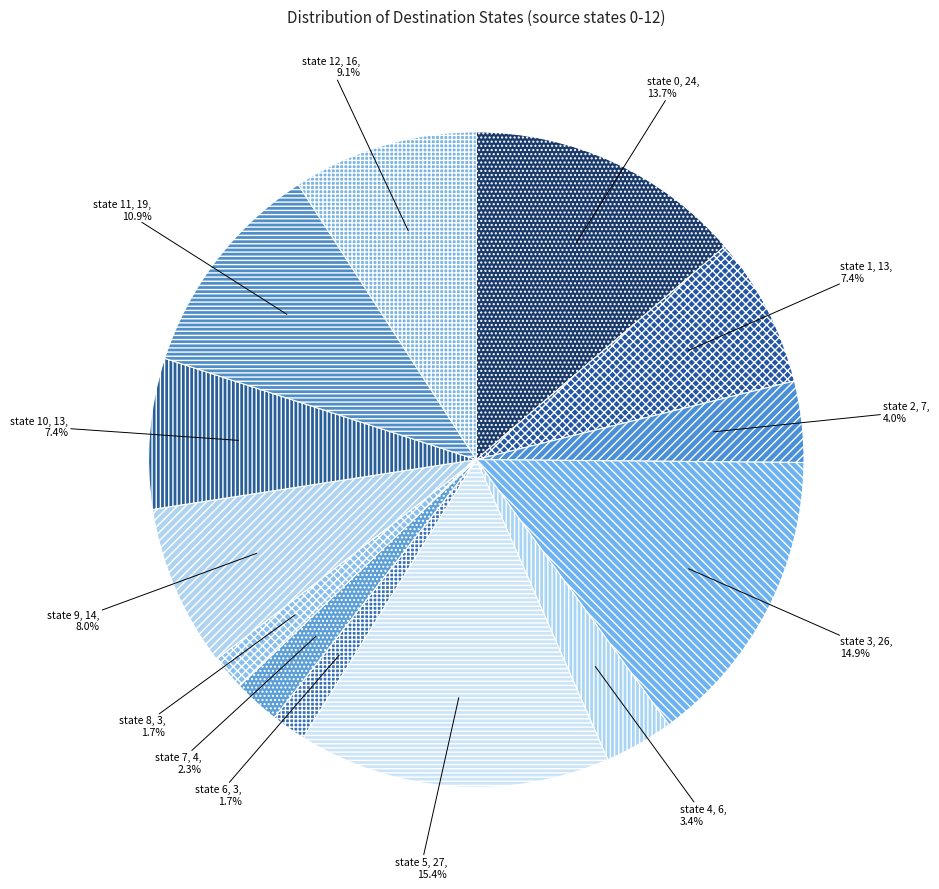

To the nearest percent, what is the combined percentage of state 2 and state 7?

6%